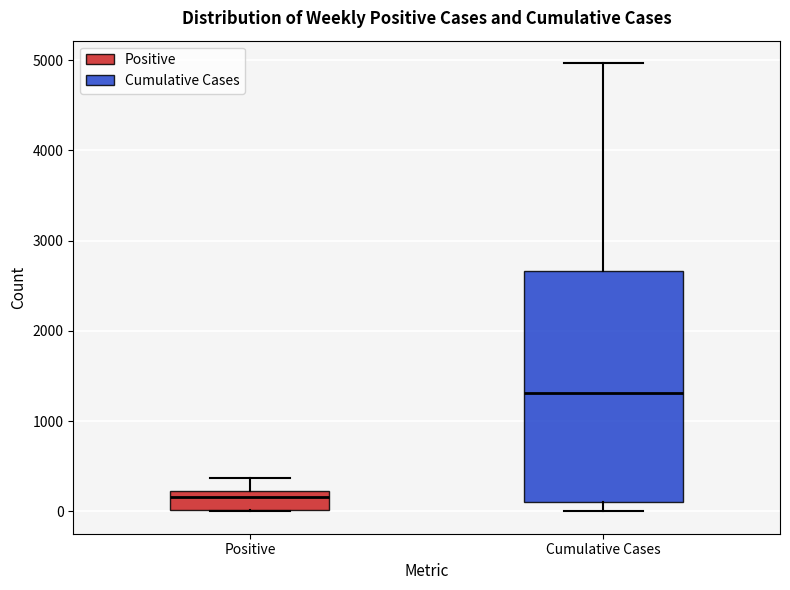

Reading left to right, read every box against the y-axis: the position of its median line, the range the box covers, and the ends of its whiskers. The values are not printed on the chart, so give them approximately, as read against the axis.

Positive: median 200 (just below the box's upper edge), box 0 to 200, whiskers 0 to 400
Cumulative Cases: median 1300, box 100 to 2700, whiskers 0 to 5000